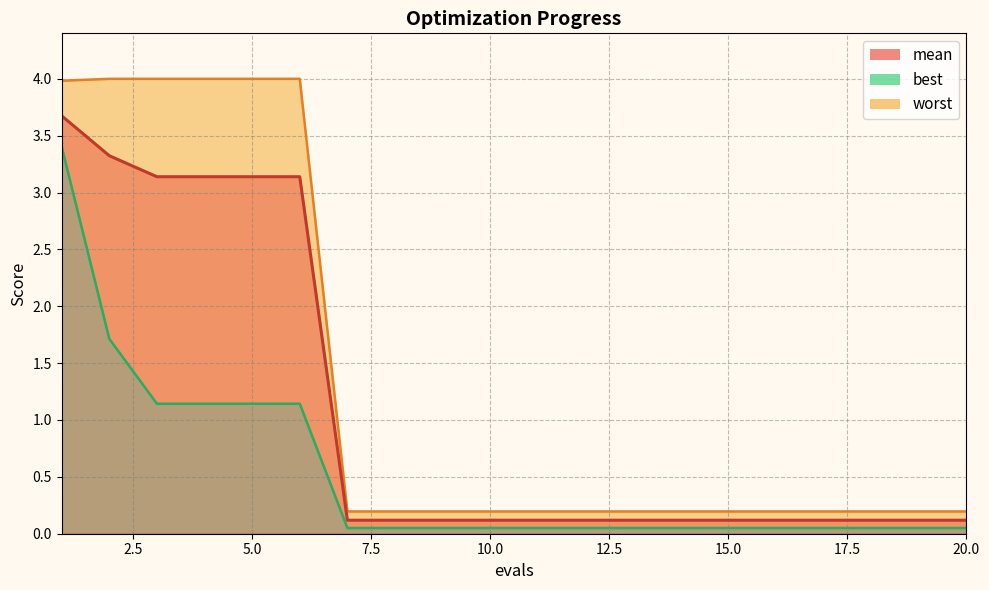

True or false: worst has a value of 2.1 at 3.

False